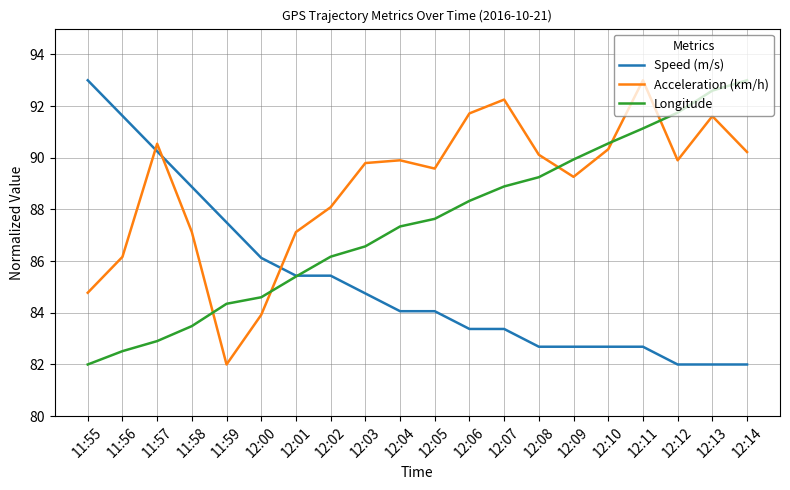

What position from the left is 12:12?

18